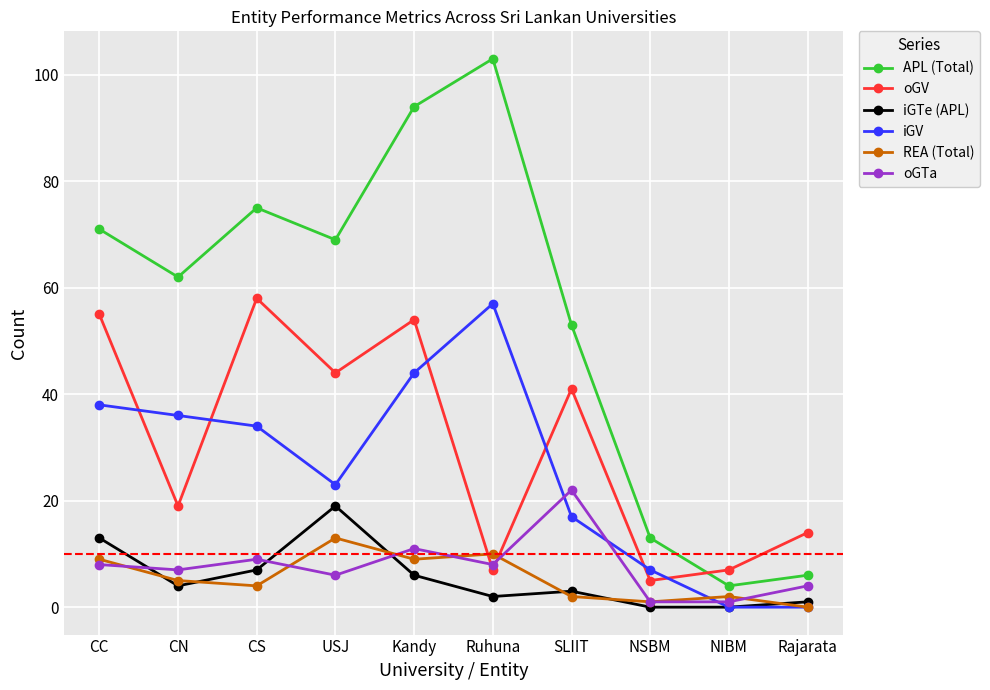

What is the highest value of the iGTe (APL) series?

19